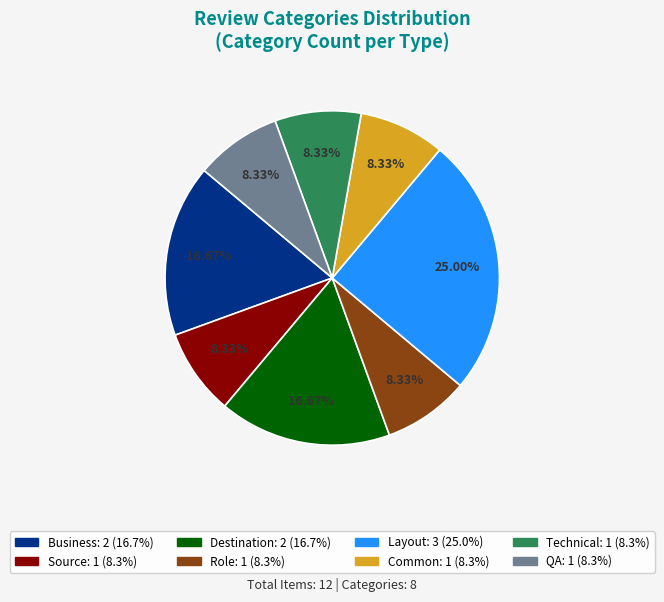

Is there any slice that represents more than half of the pie?

No